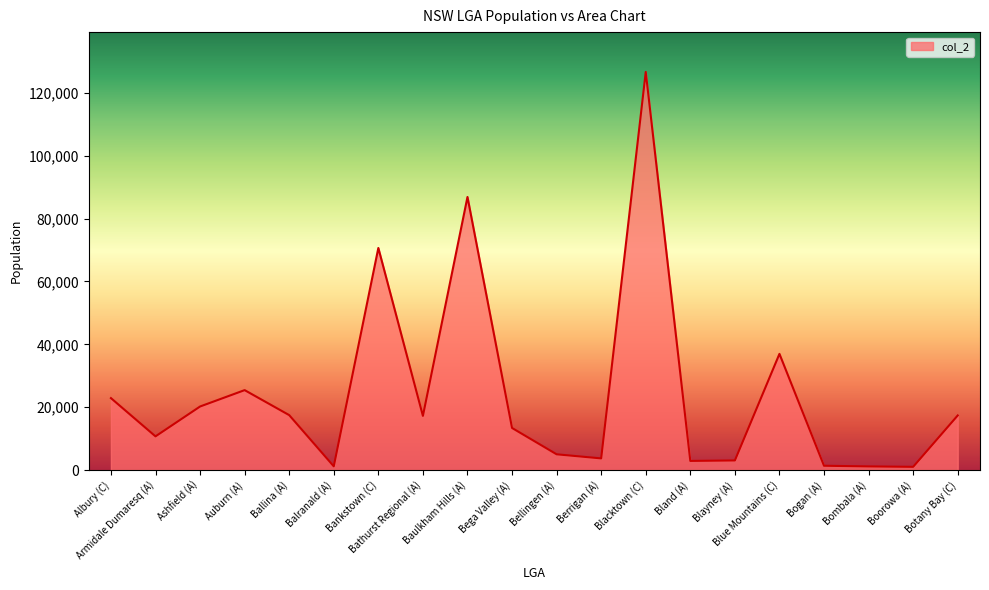

What is the difference between the maximum and minimum values?

125622